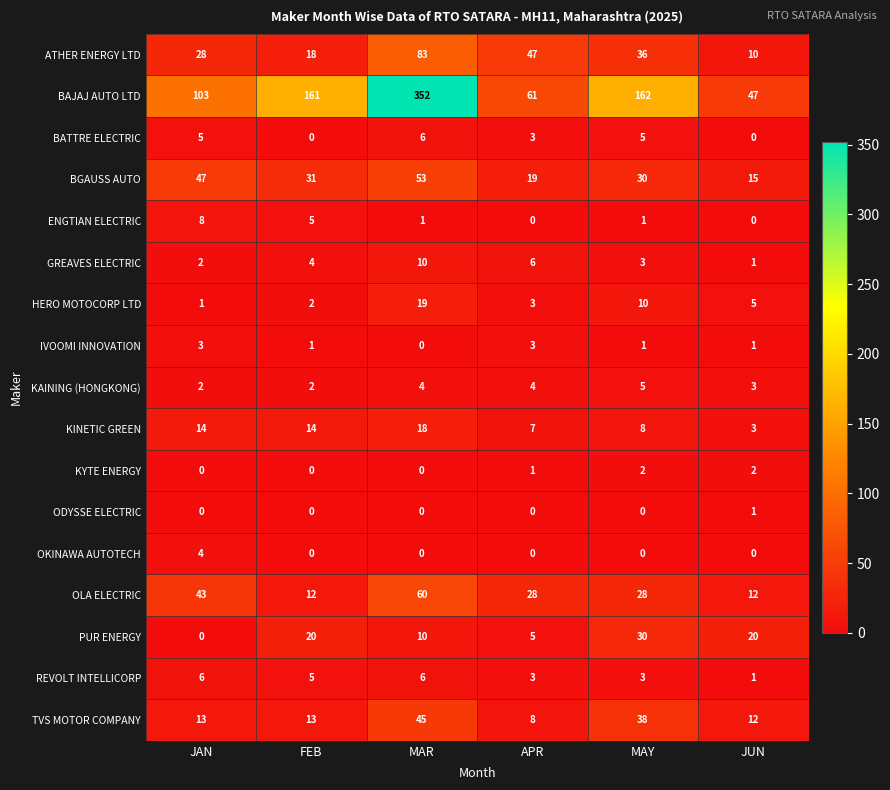

Is it true that ODYSSE ELECTRIC equals 0 at APR?

True